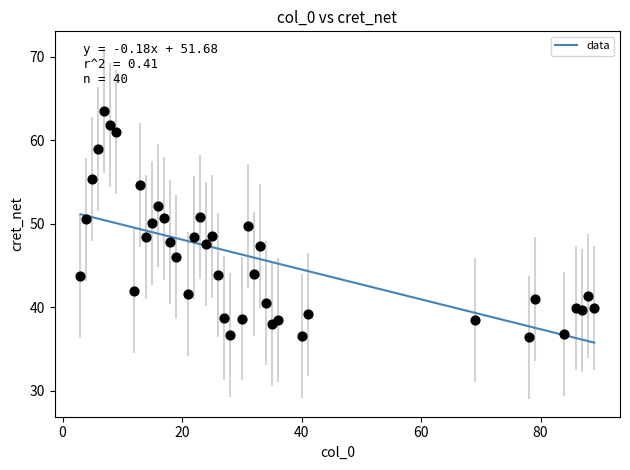

What is the range of X values (max minus min)?

86.0